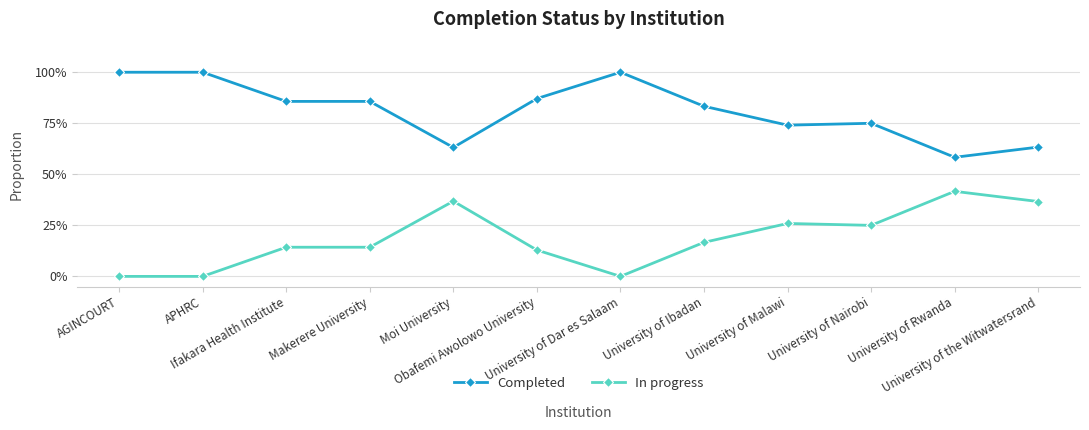

What are all the series names shown in the legend?

Completed, In progress